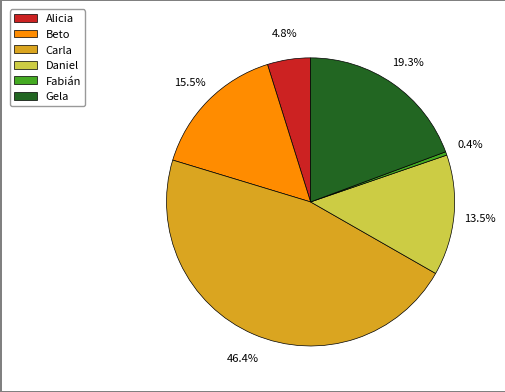

The Carla slice represents 46% of the pie. True or false?

True